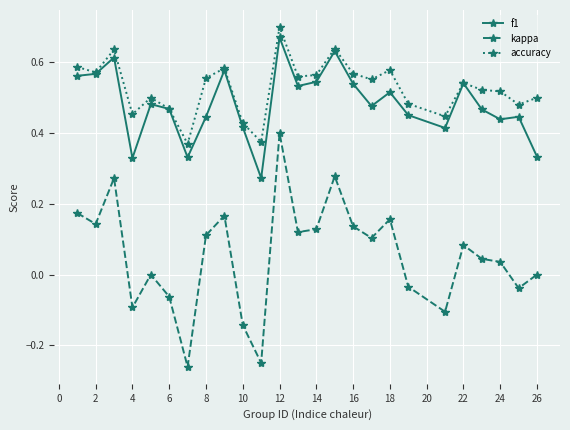

What is the sum of all kappa values?

1.4